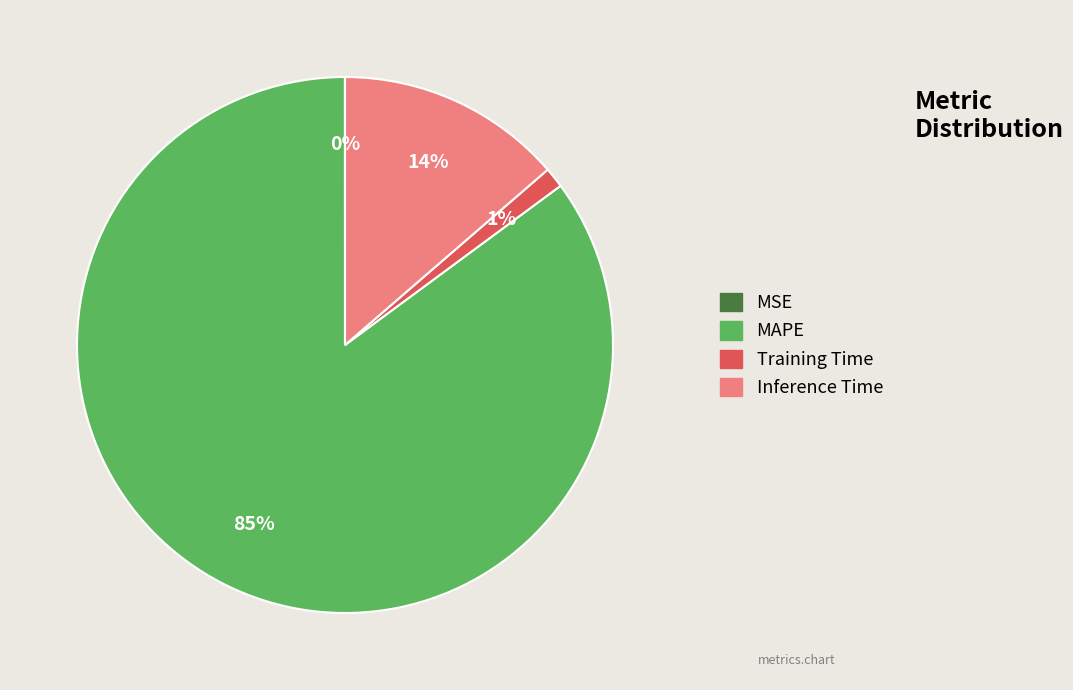

To the nearest percent, what is the average slice percentage?

25%